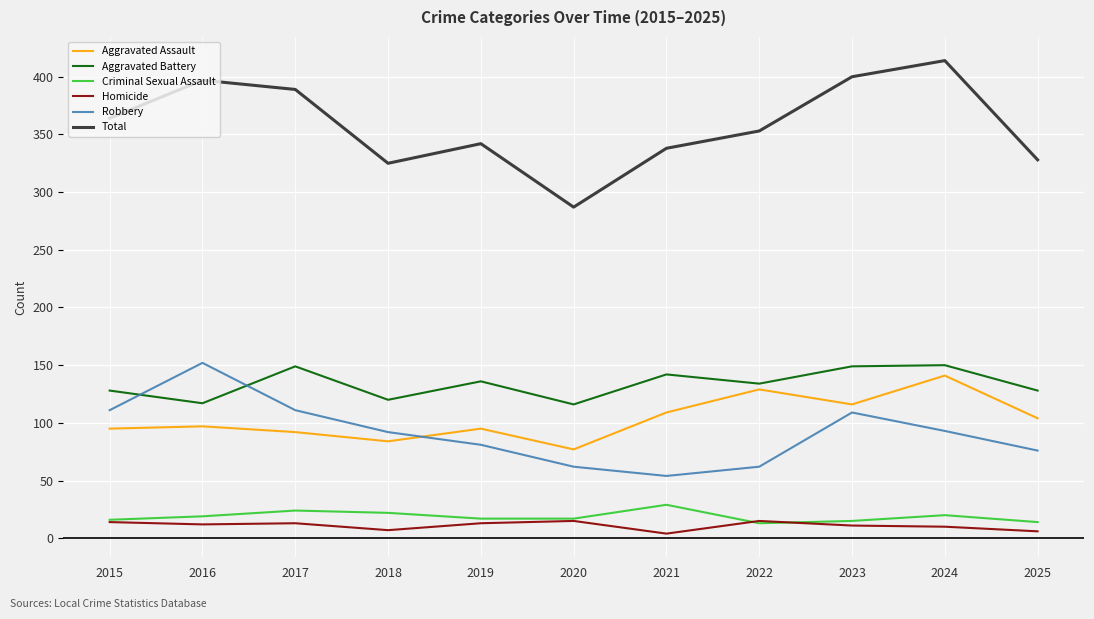

The Total series shows 201 at 2022. True or false?

False